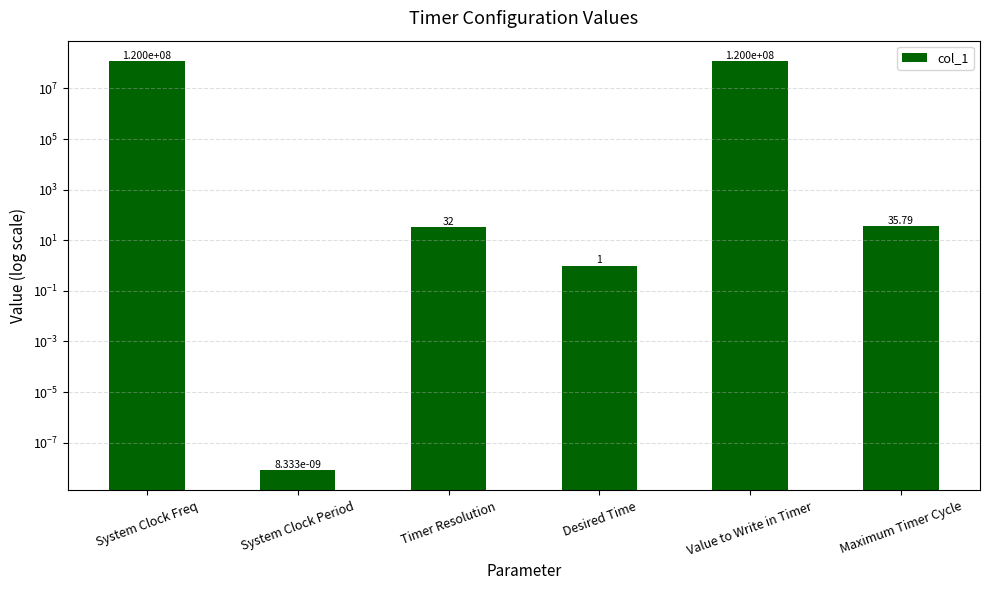

What is the average value?

40000011.5